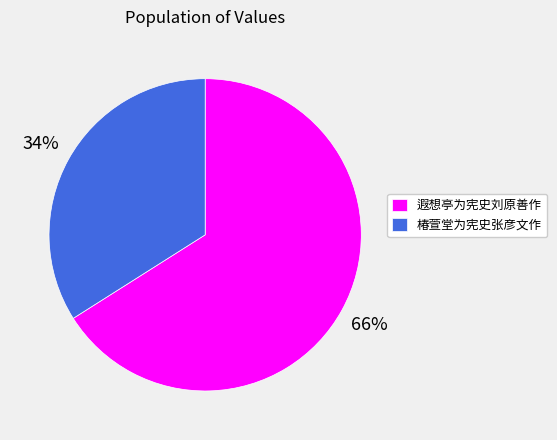

The 椿萱堂为宪史张彦文作 slice represents 40% of the pie. True or false?

False